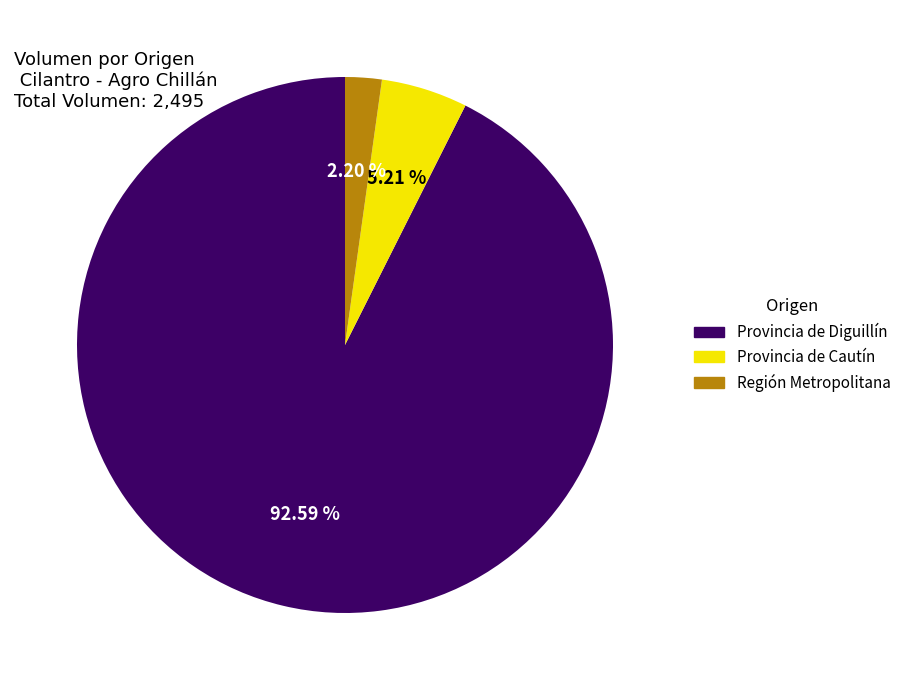

Does any single category account for the majority?

Yes